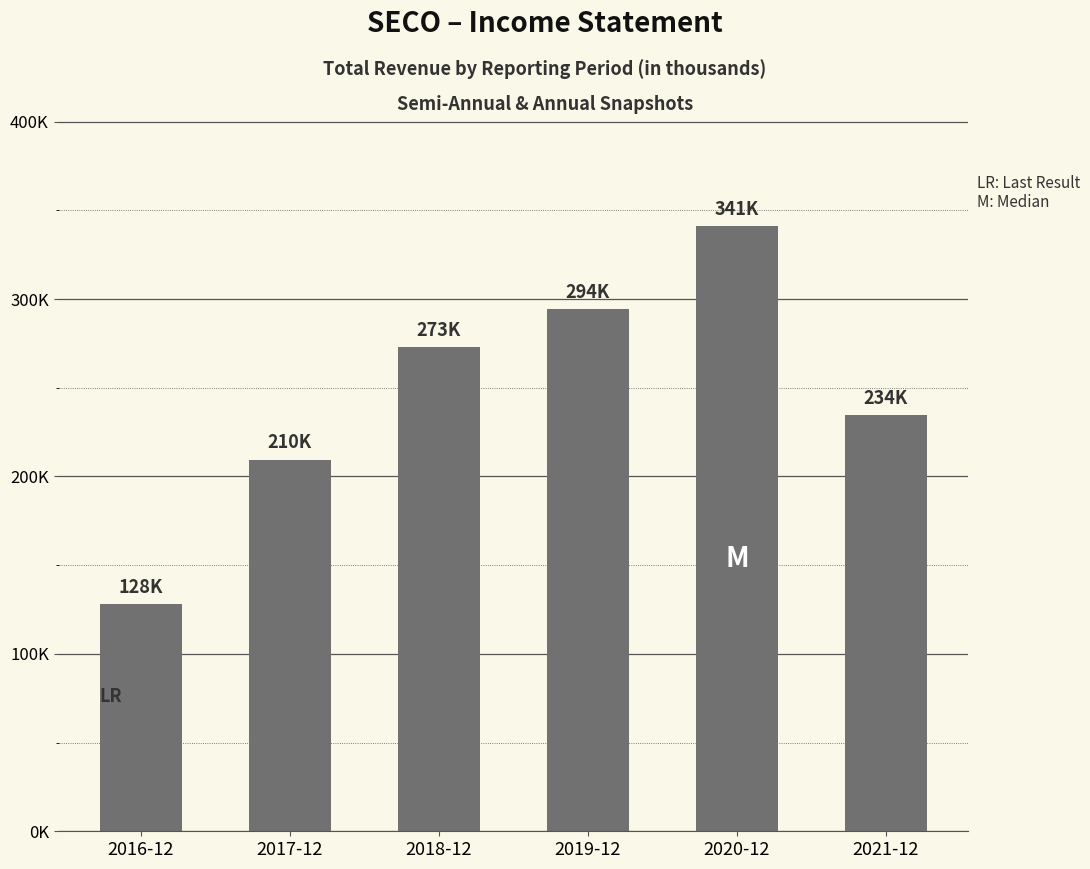

Are the bars horizontal?

No